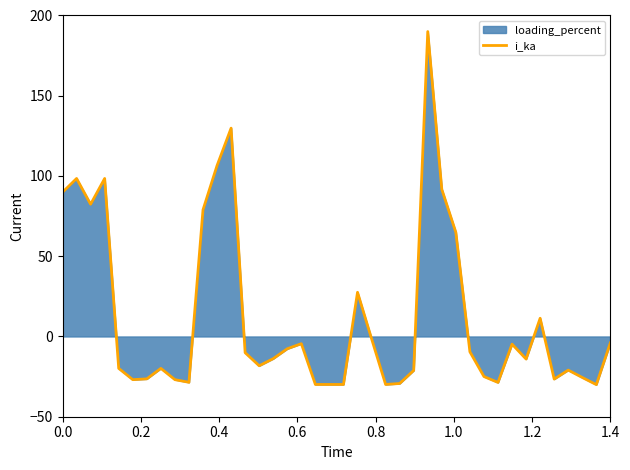

True or false: the data has more than 0 interior local peaks.

True